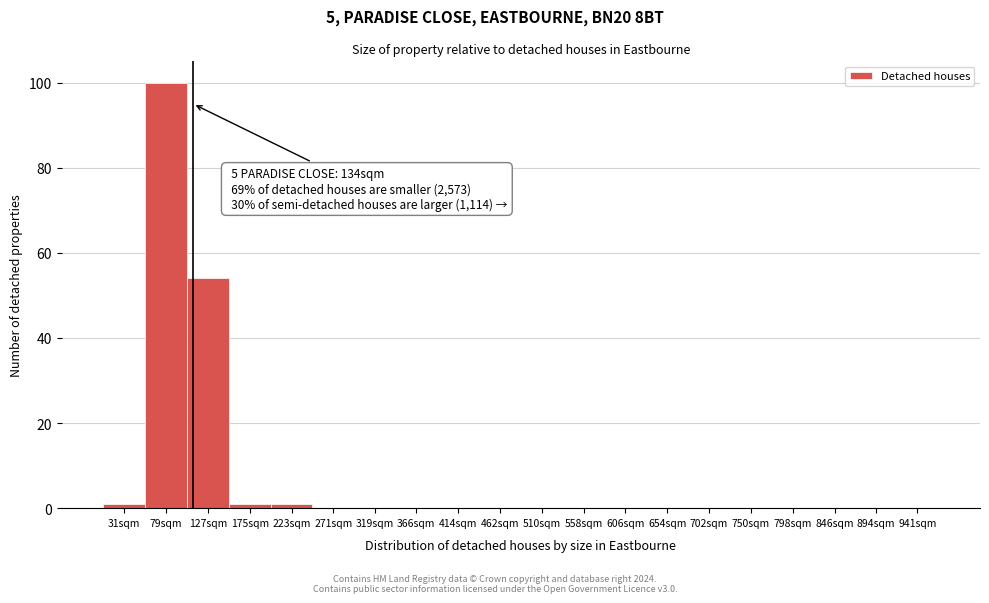

Reading right to left, extract all data points from this chart.

941sqm=0	894sqm=0	846sqm=0	798sqm=0	750sqm=0	702sqm=0	654sqm=0	606sqm=0	558sqm=0	510sqm=0	462sqm=0	414sqm=0	366sqm=0	319sqm=0	271sqm=0	223sqm=1	175sqm=1	127sqm=54	79sqm=100	31sqm=1